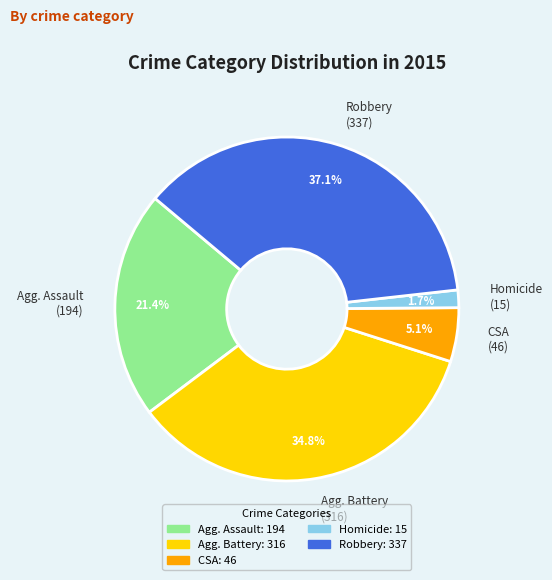

Is there any slice that represents more than half of the pie?

No